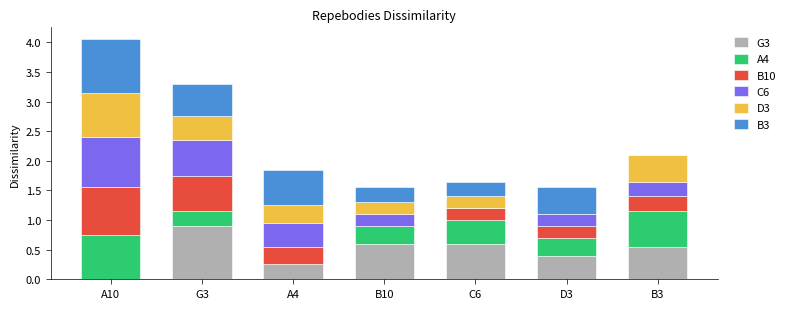

What is the maximum value for G3?

0.9